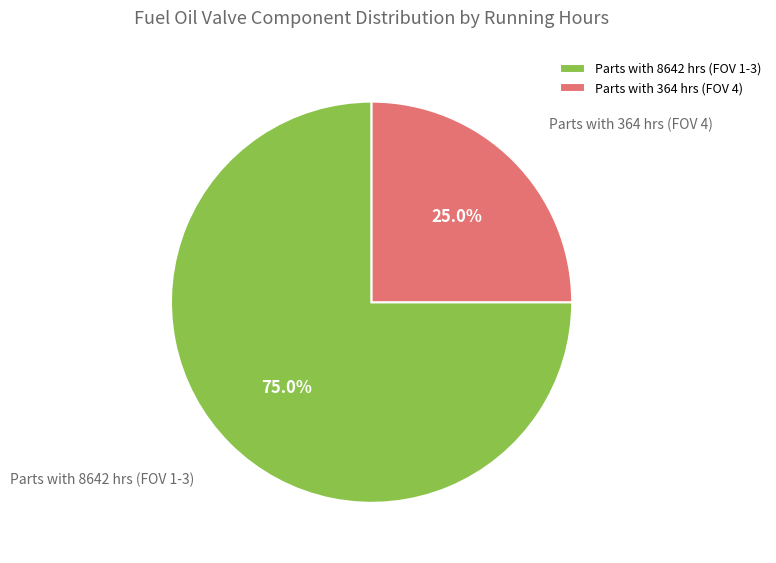

Rank the categories by value from highest to lowest.

Parts with 8642 hrs (FOV 1-3), Parts with 364 hrs (FOV 4)